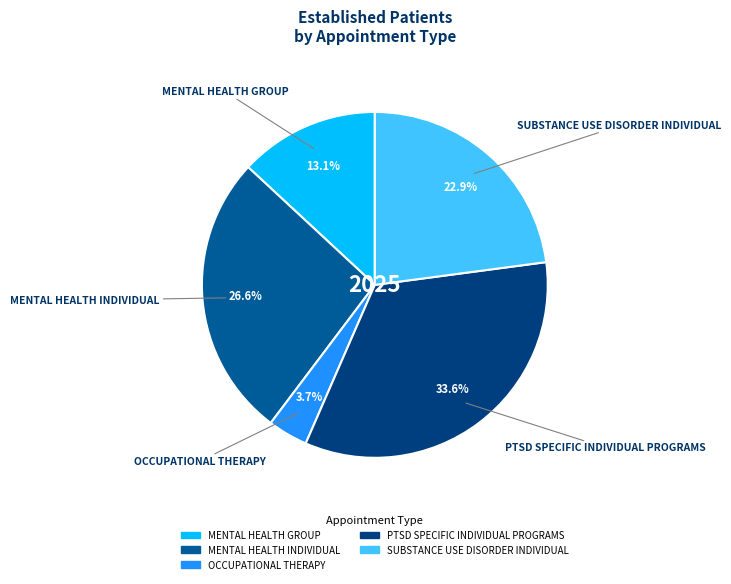

To the nearest percent, what portion does MENTAL HEALTH INDIVIDUAL represent?

27%